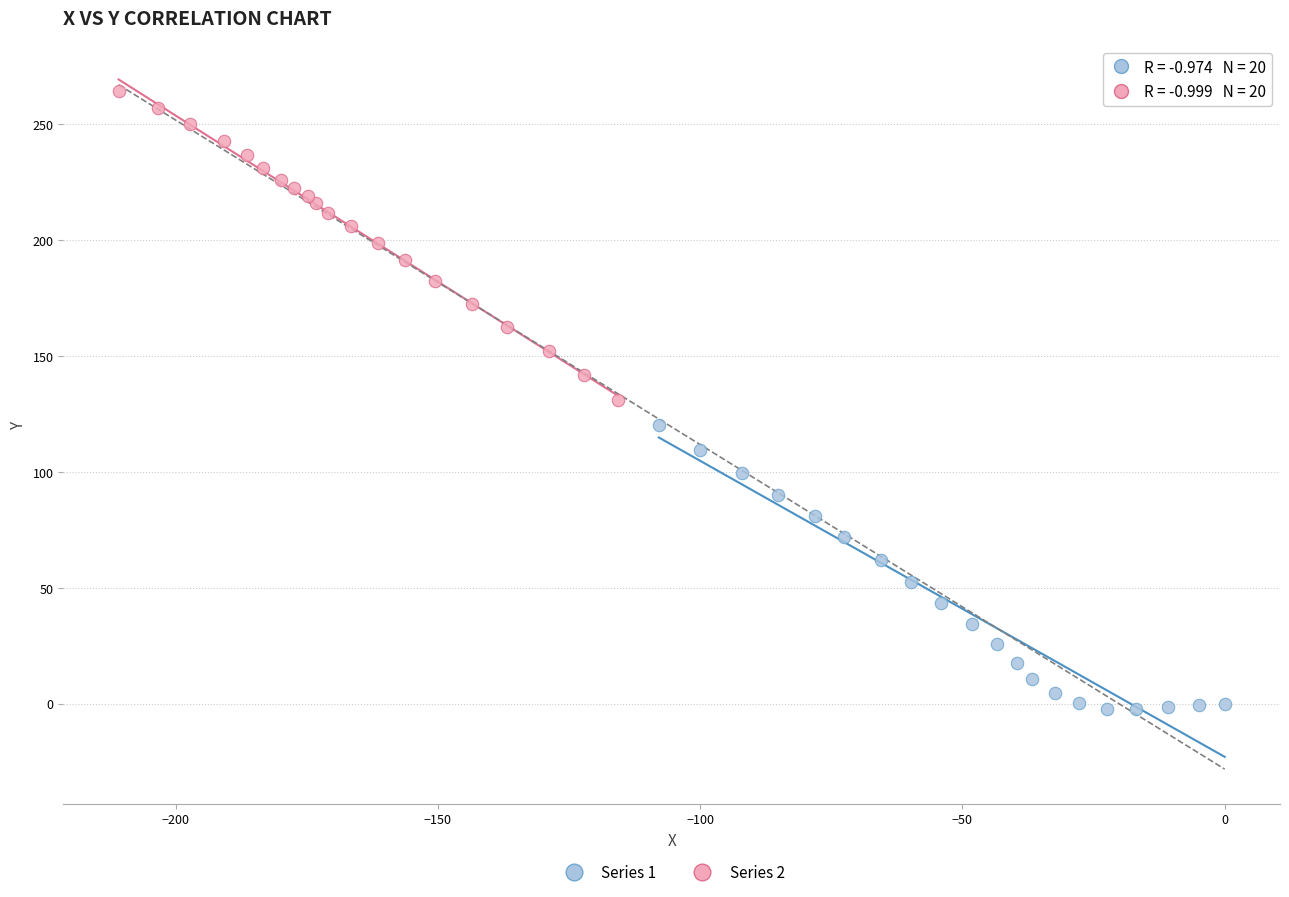

Which series reaches the maximum Y coordinate?

Series 2